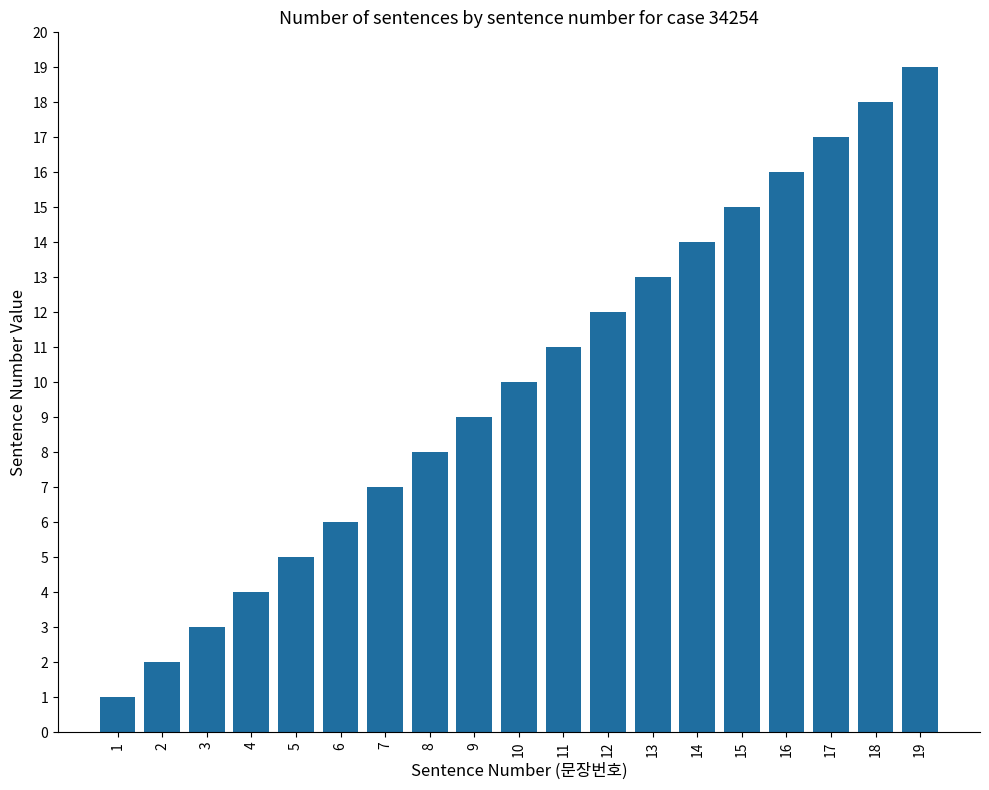

The chart shows a value of 2 at 2. True or false?

True